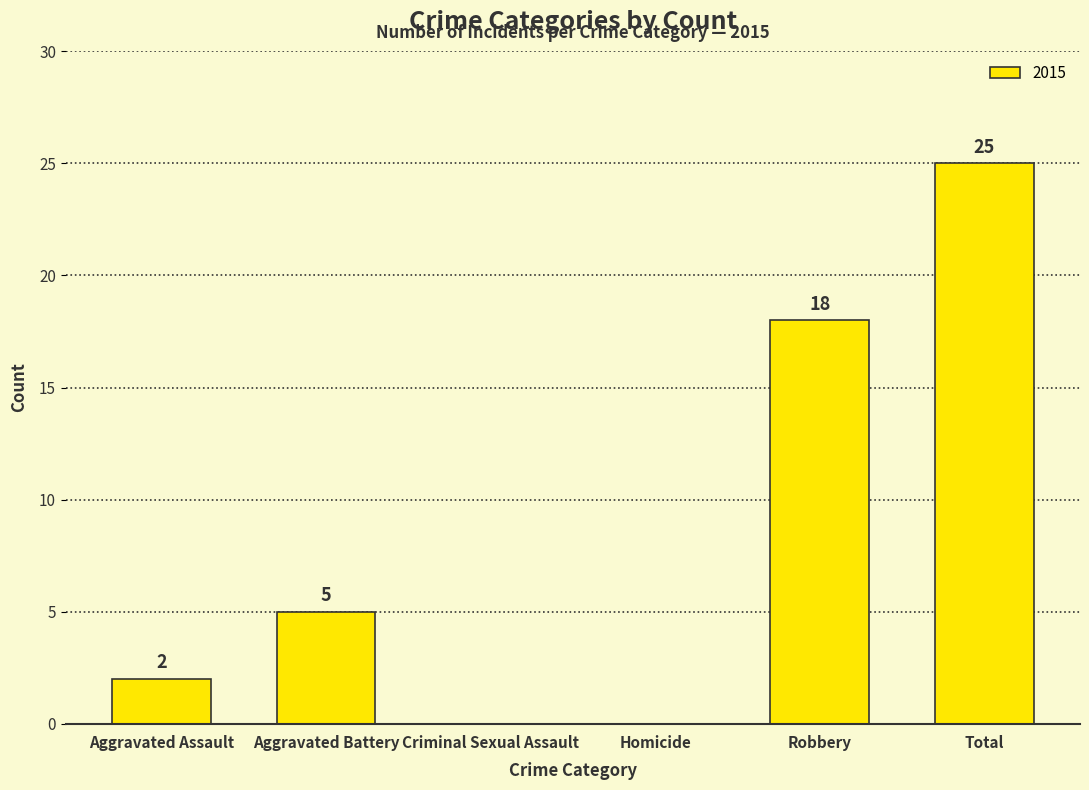

True or false: the data shows 2 at Aggravated Battery.

False